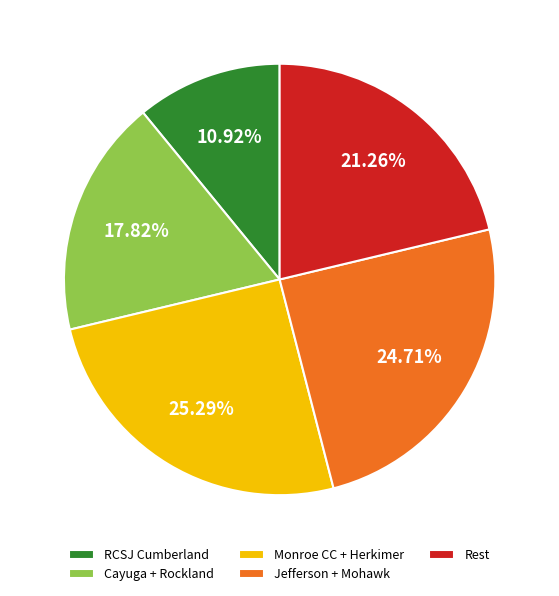

What is the ratio of the value at Jefferson + Mohawk to the value at Monroe CC + Herkimer?

1.0